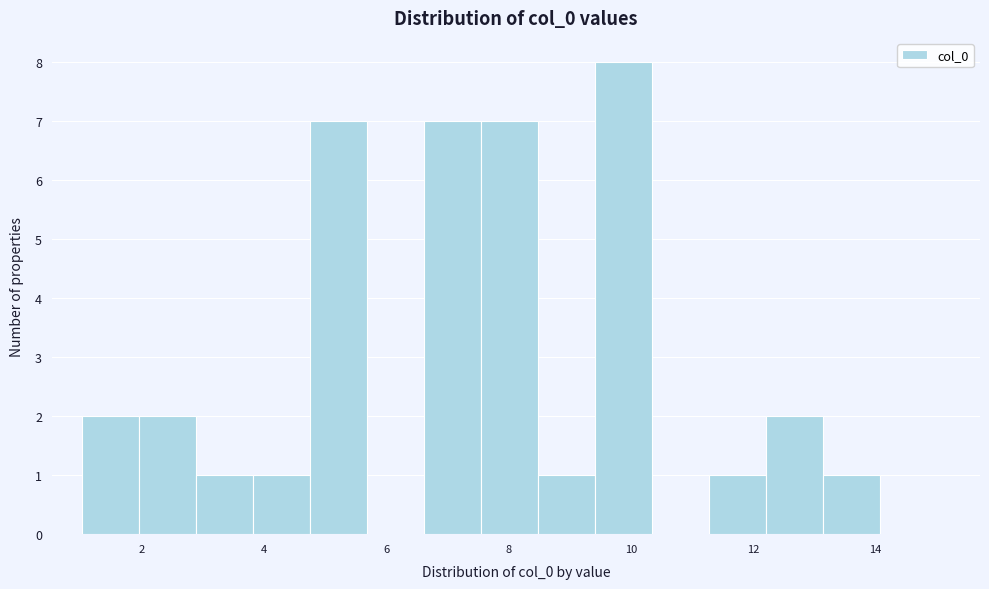

Reading left to right, list every bar in this chart as the range it spans on the x-axis followed by its height. Neither the bar edges nor the heights are printed on the chart, so give them approximately, as read against the axes.

1.0 to 2.0: 2
2.0 to 2.8: 2
2.8 to 3.8: 1
3.8 to 4.8: 1
4.8 to 5.6: 7
5.6 to 6.6: 0
6.6 to 7.6: 7
7.6 to 8.4: 7
8.4 to 9.4: 1
9.4 to 10.4: 8
10.4 to 11.2: 0
11.2 to 12.2: 1
12.2 to 13.2: 2
13.2 to 14.0: 1
14.0 to 15.0: 0